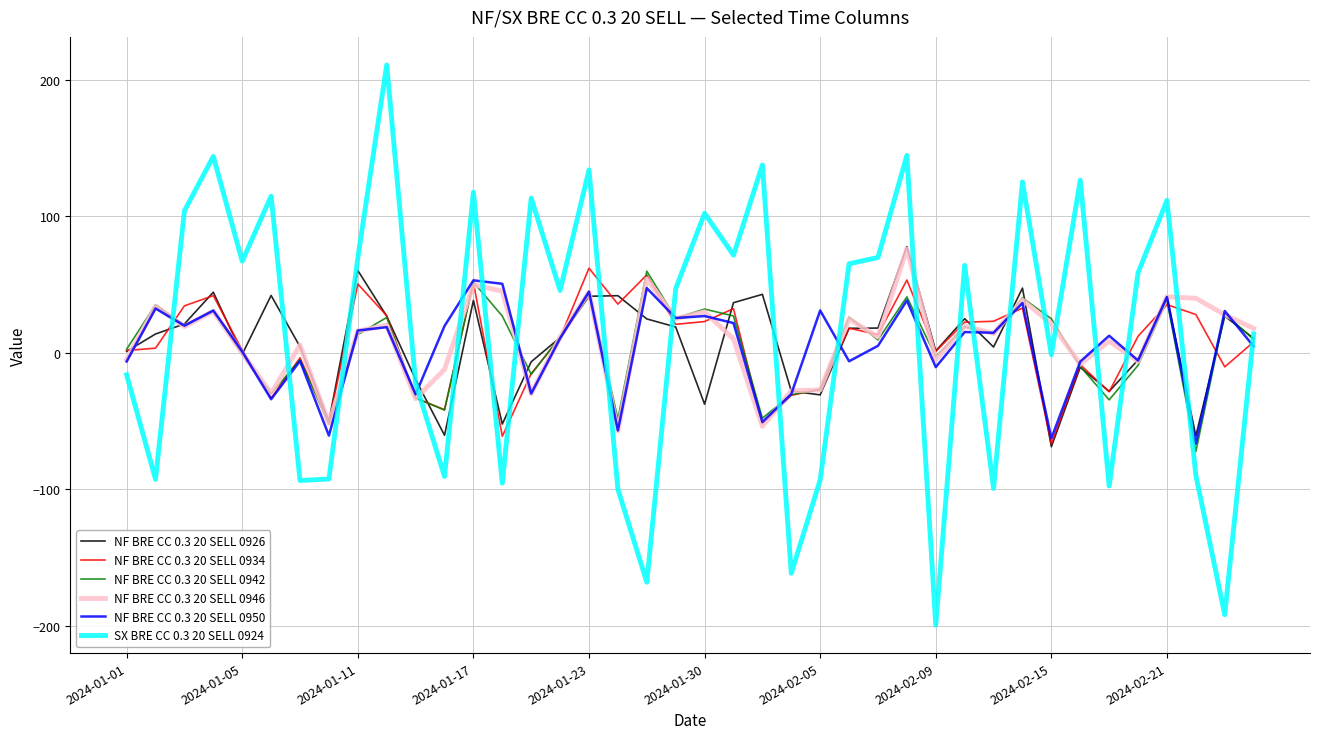

Which series has the largest range (max minus min)?

SX BRE CC 0.3 20 SELL 0924